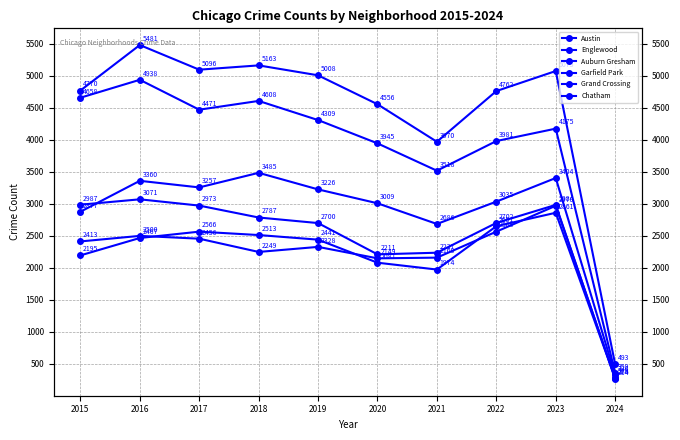

At 2018, list the series in order from smallest to largest.

Grand Crossing, Chatham, Auburn Gresham, Garfield Park, Englewood, Austin